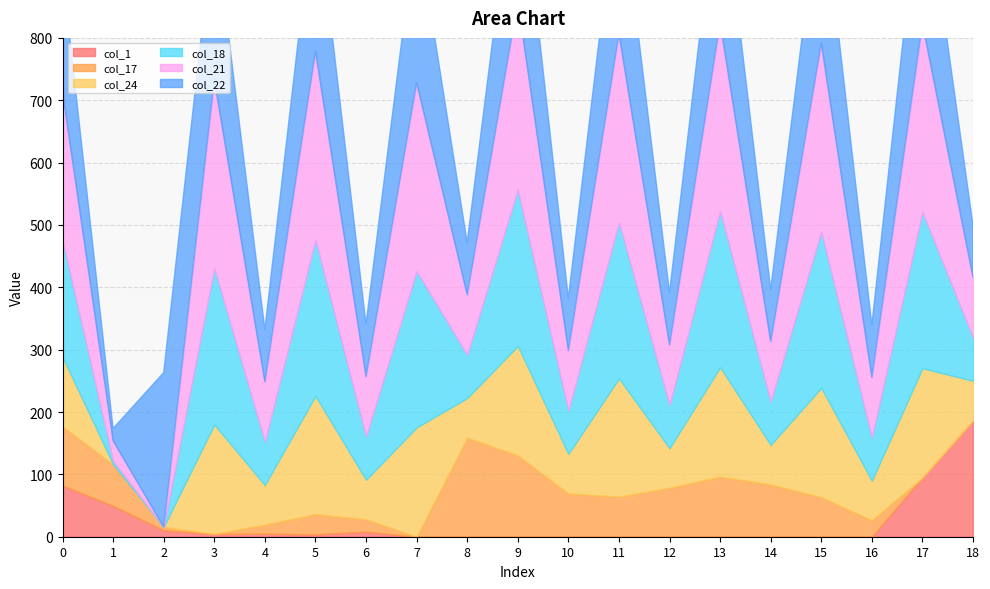

Which label corresponds to the smallest value in the chart?

7